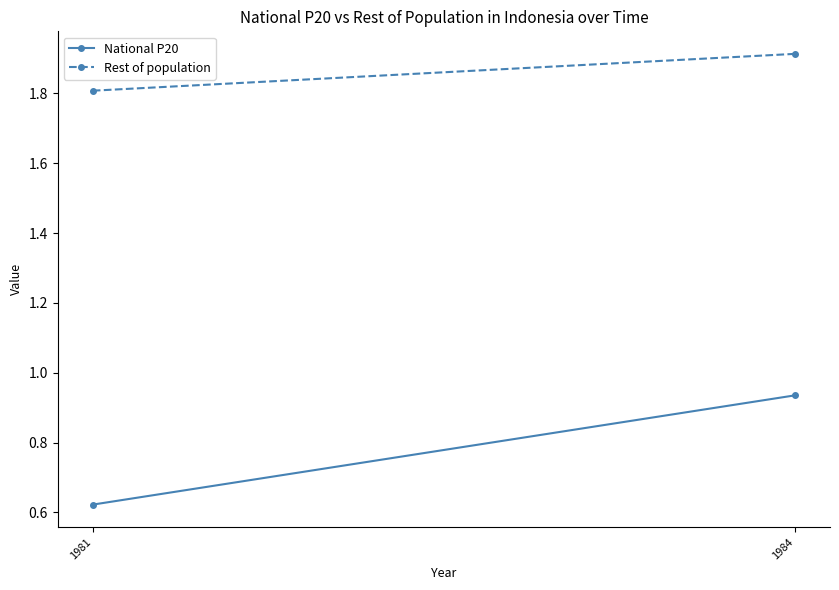

Between 1984 and 1981, which is larger?

1984